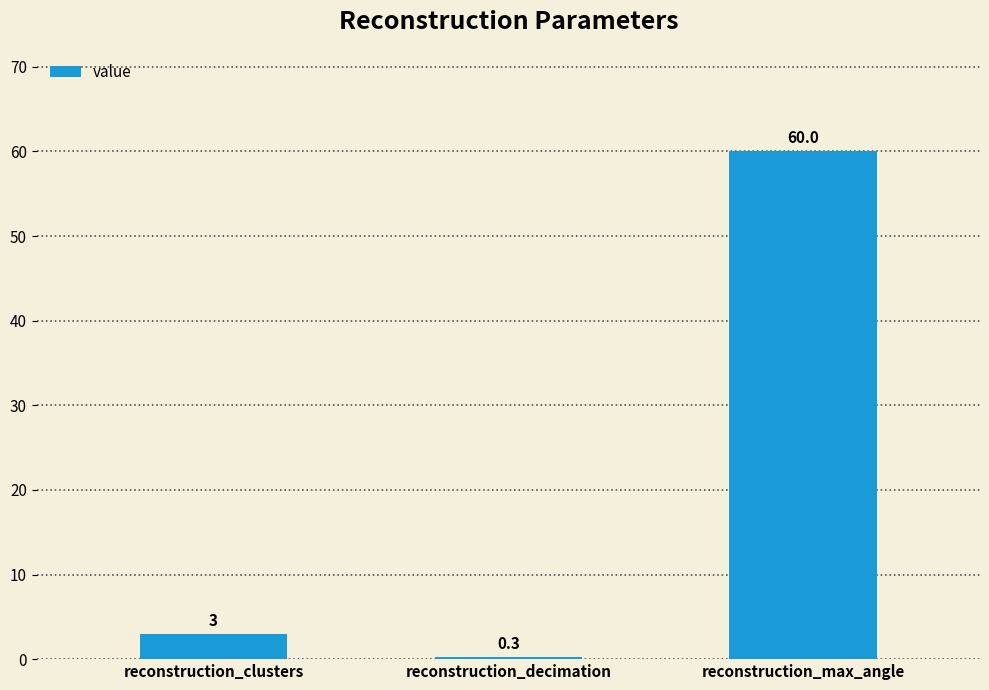

List the labels in order of value, largest first.

reconstruction_max_angle, reconstruction_clusters, reconstruction_decimation